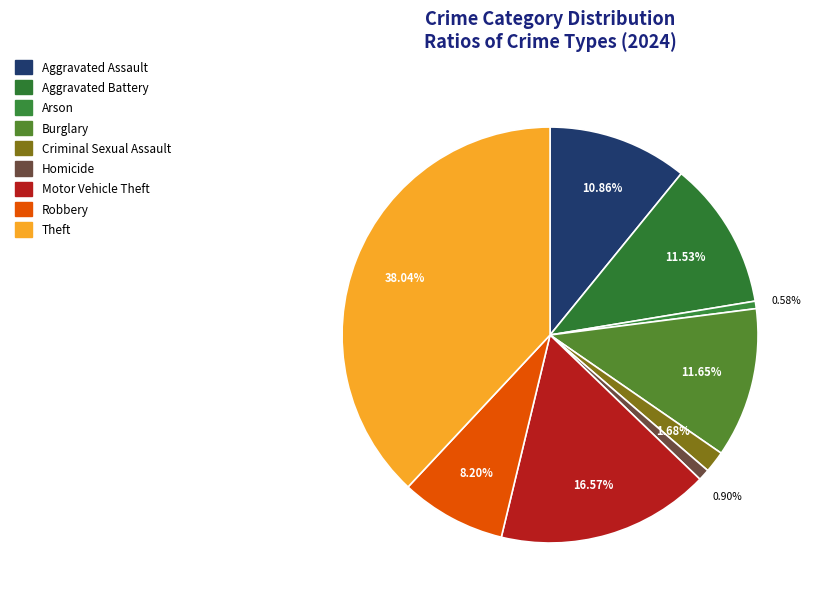

Which slice is the largest?

Theft